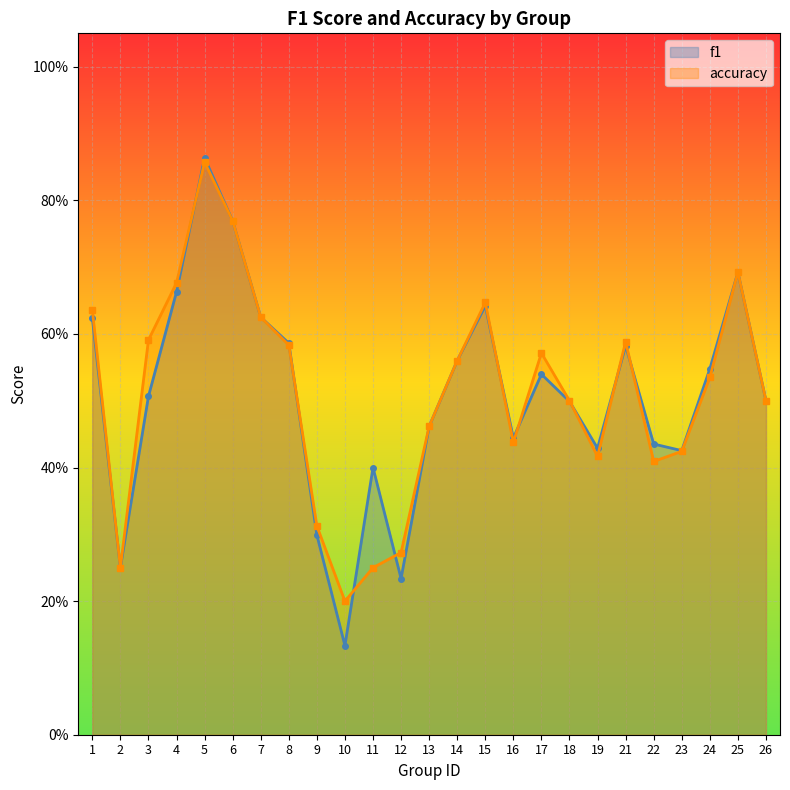

At which category is the sum across all series the highest?

5